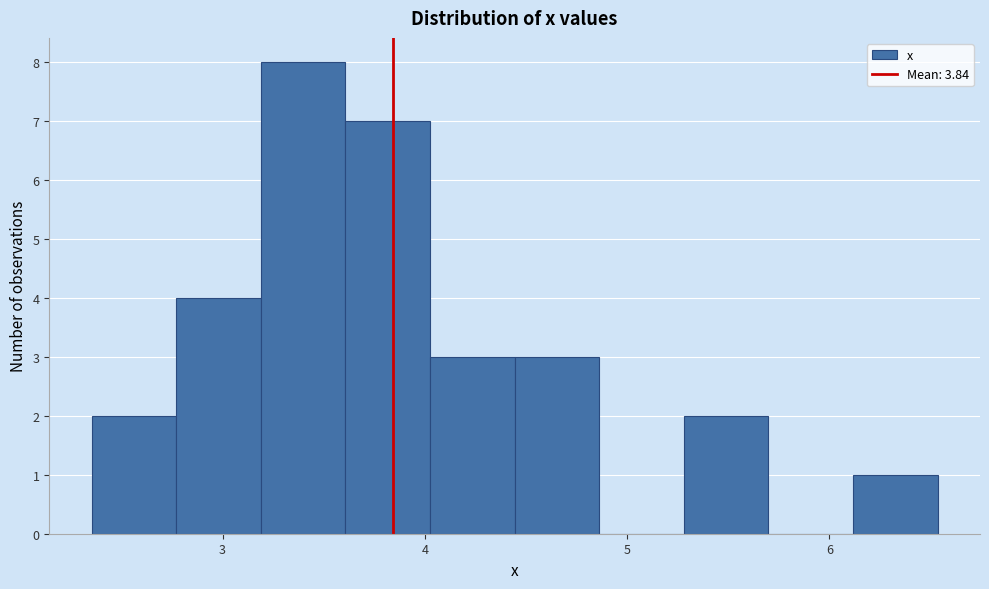

How tall is the bar that spans 2.8 to 3.2 on the x-axis? Neither the bar edges nor the heights are printed on the chart, so give them approximately, as read against the axes.

4